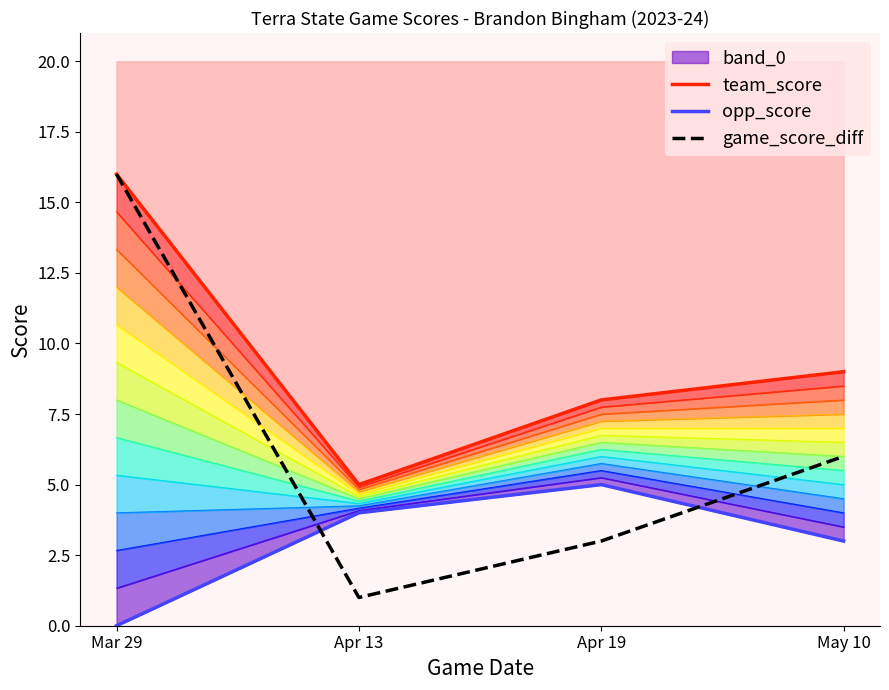

Rank the series by their average value, from highest to lowest.

team_score, game_score_diff, opp_score